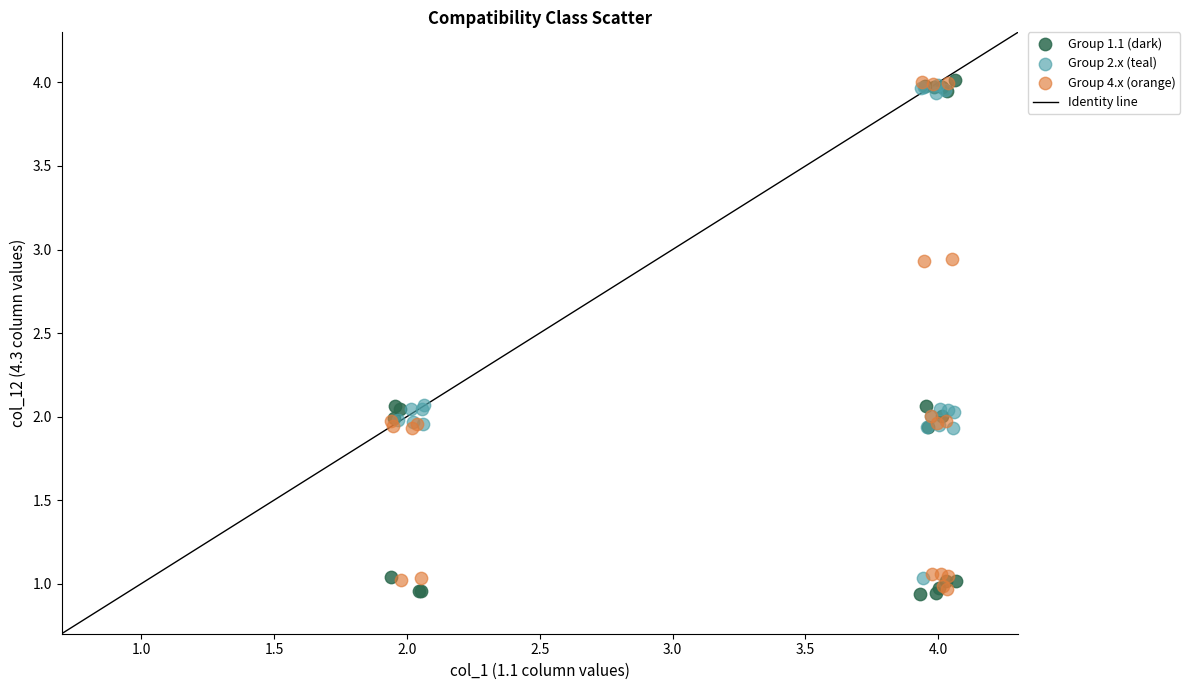

Which series has the largest Y range (max minus min)?

Group 1.1 (dark)